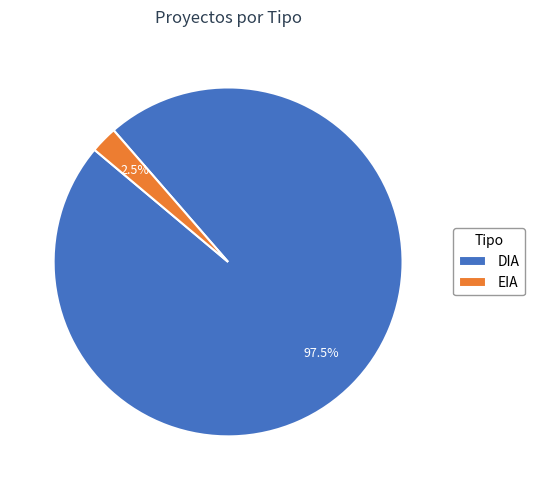

What percentage is NOT represented by DIA?

2.3%